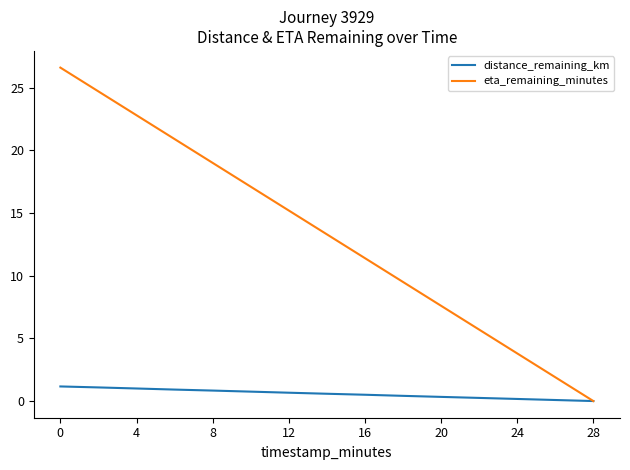

True or false: eta_remaining_minutes has more than 1 points higher than both neighbors.

False